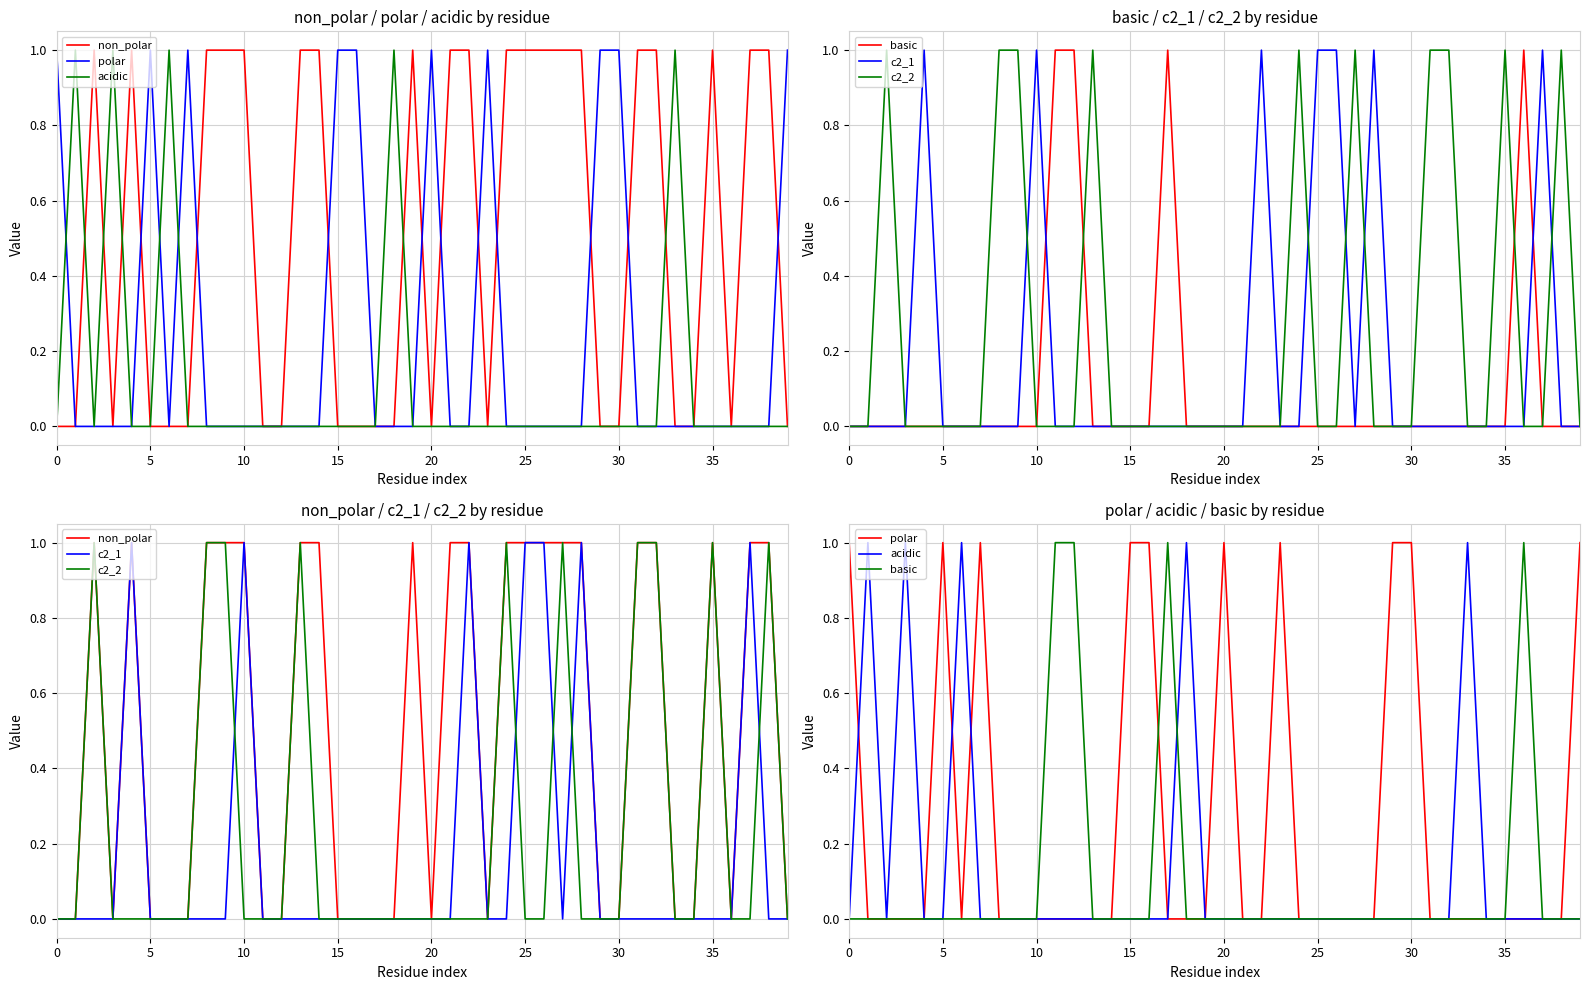

Between 9 and 18, which is larger?

9